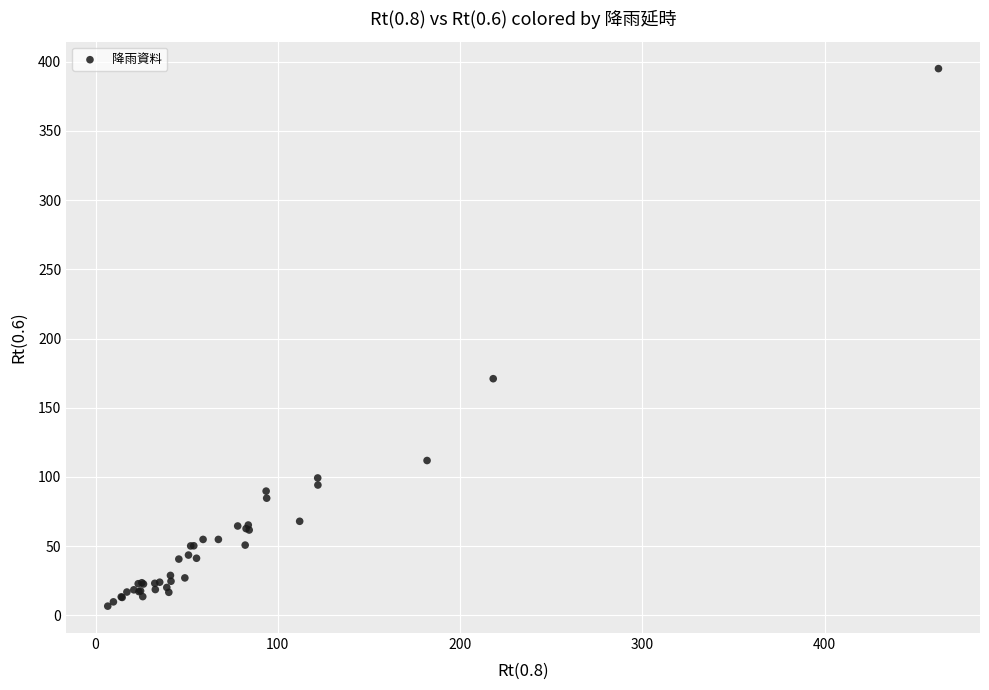

What Y value in the scatter plot is closest to 200?

171.0